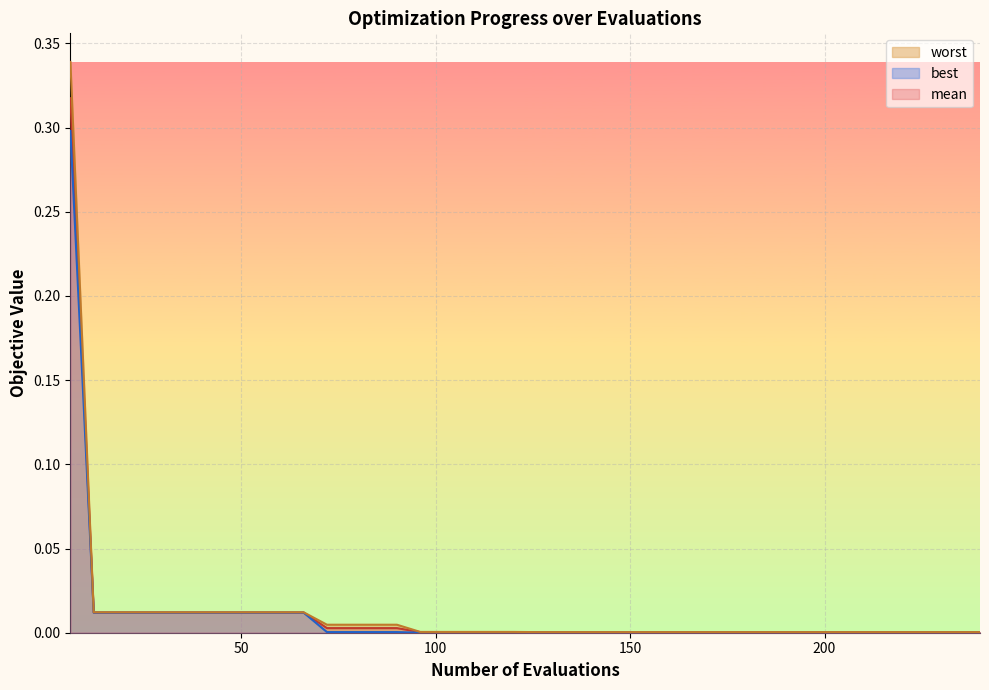

At which category does the chart reach its peak across all series?

6